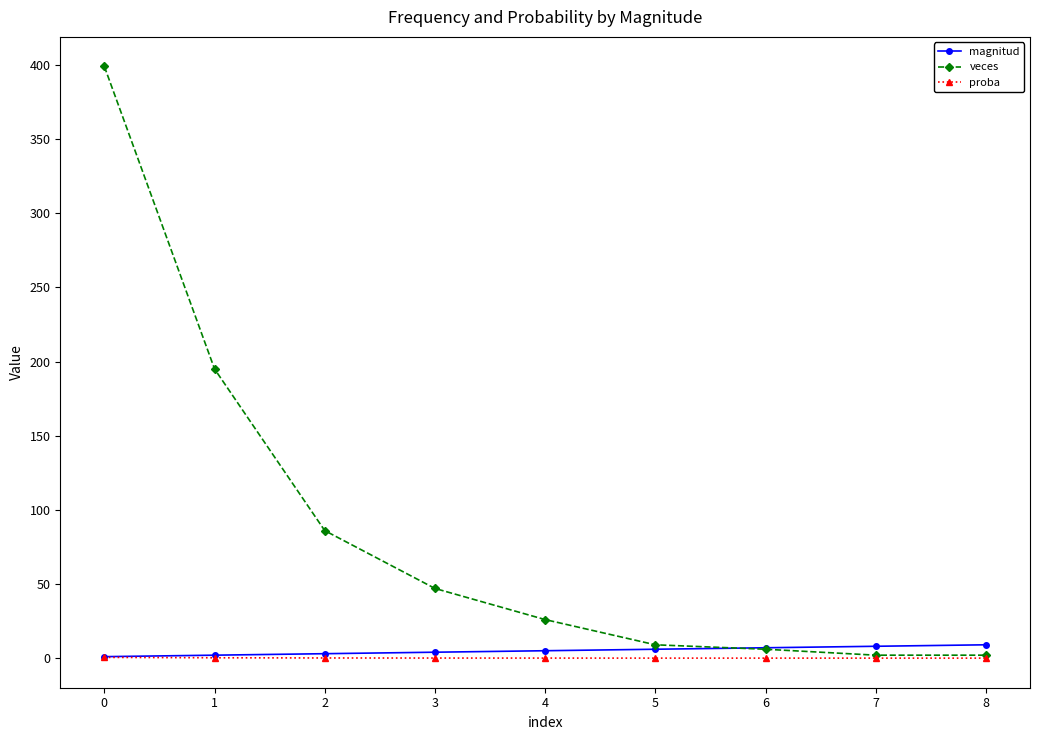

What are all the series names shown in the legend?

magnitud, veces, proba